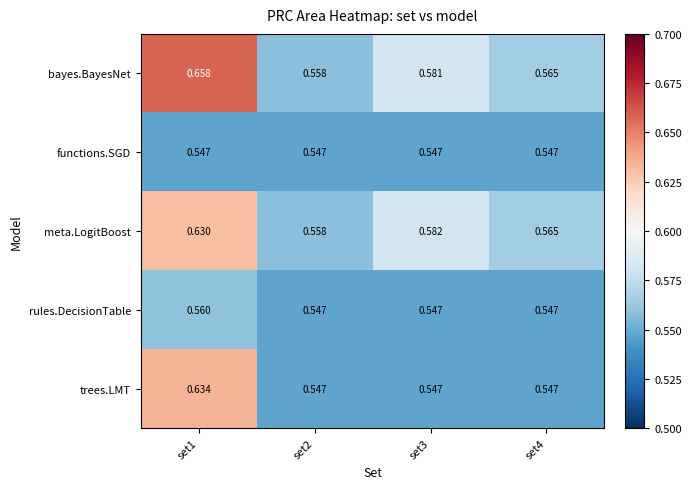

Count the number of data series in this chart.

5